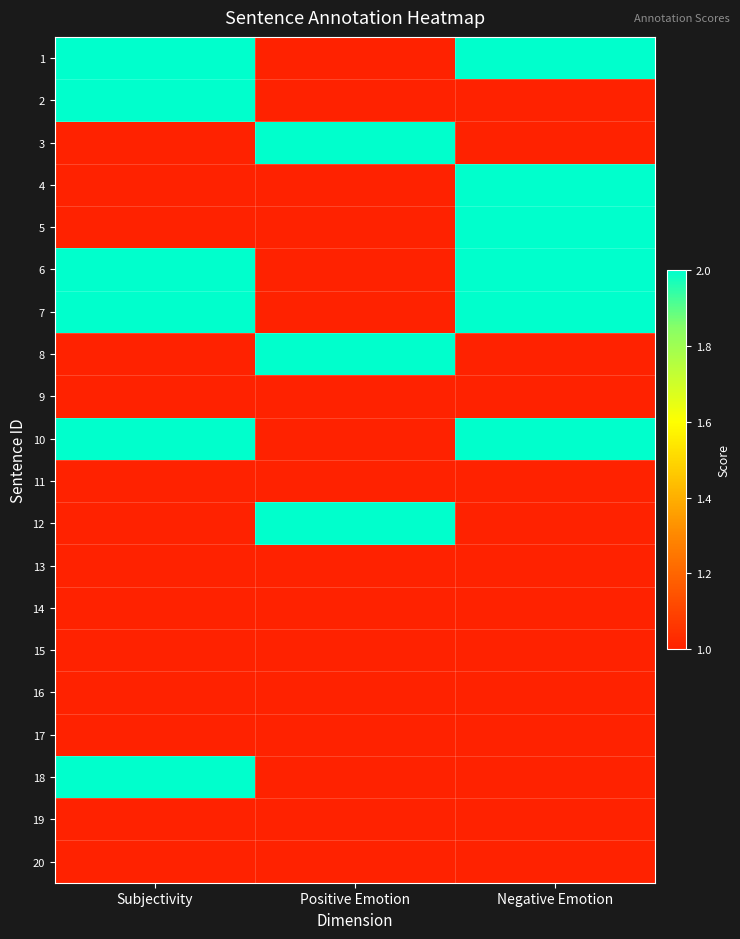

Between Positive Emotion and Subjectivity, which is larger?

Subjectivity